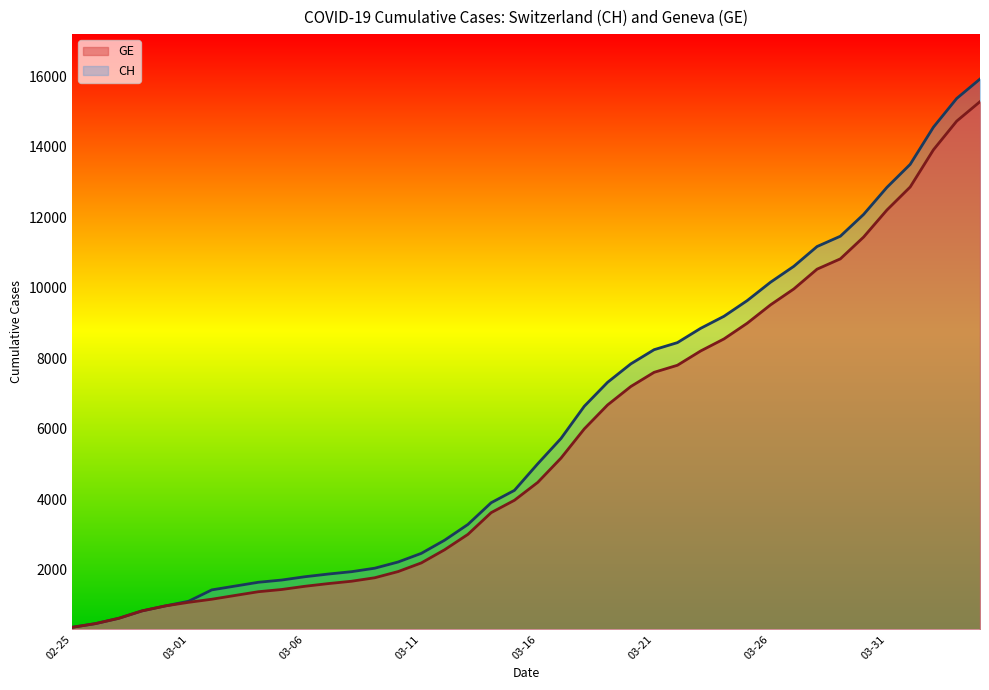

What is the maximum value shown in the chart?

15926